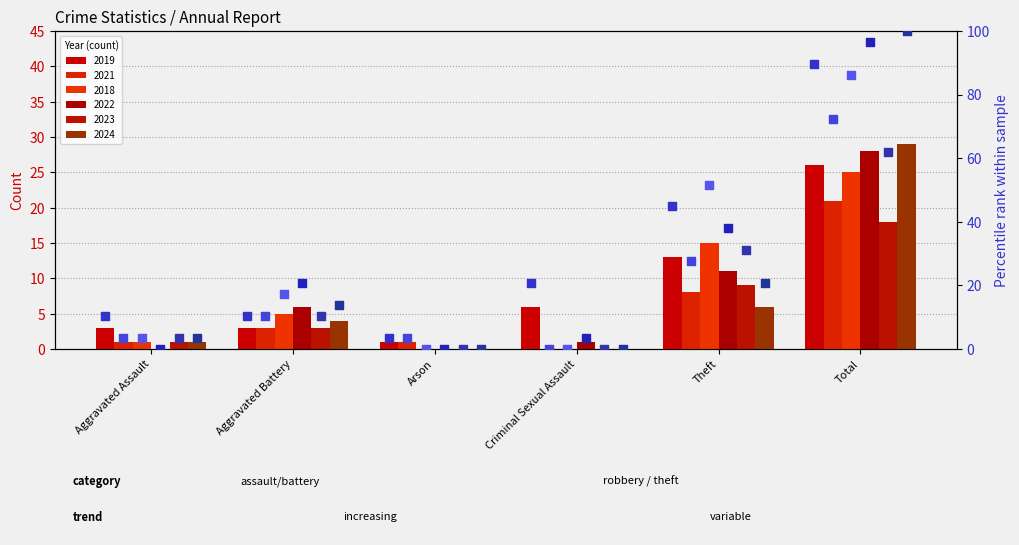

Which series contains the highest Y value?

2024 %ile